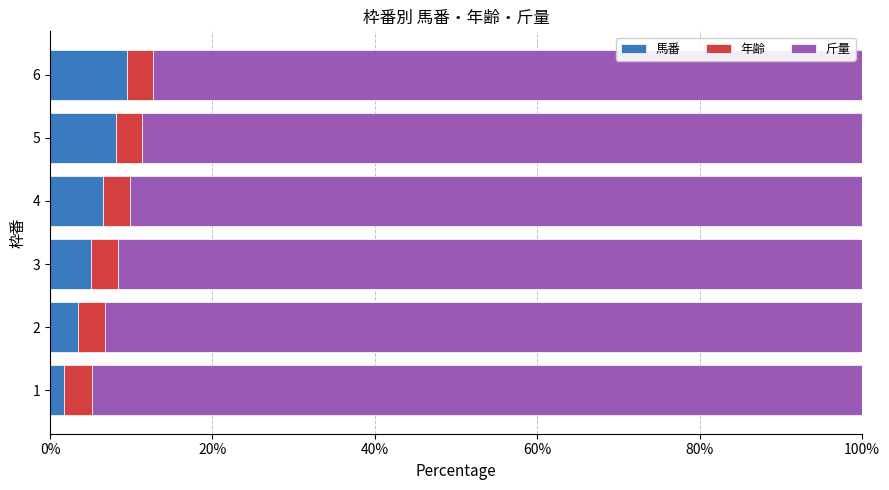

What is the maximum value for 馬番?

9.5